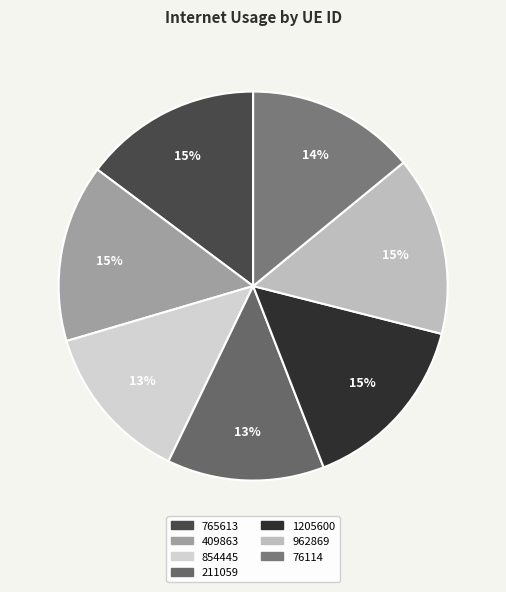

Does any single category account for the majority?

No